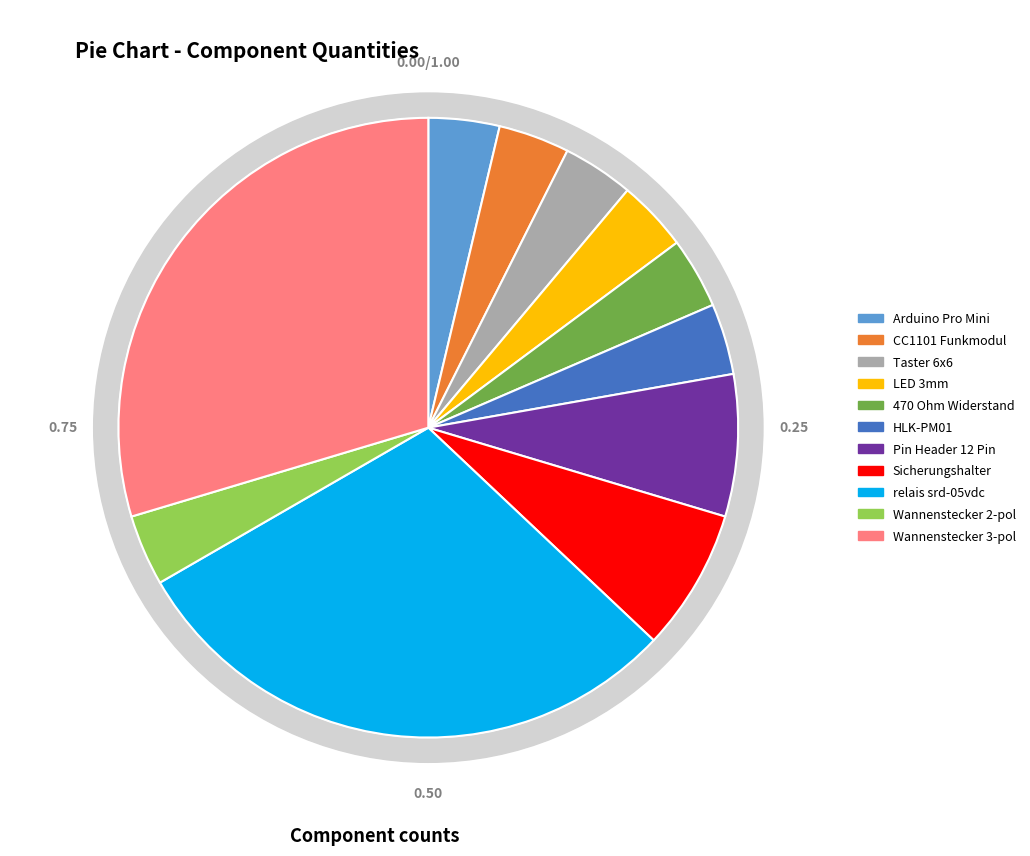

Does Taster 6x6 represent more than half of the total?

No